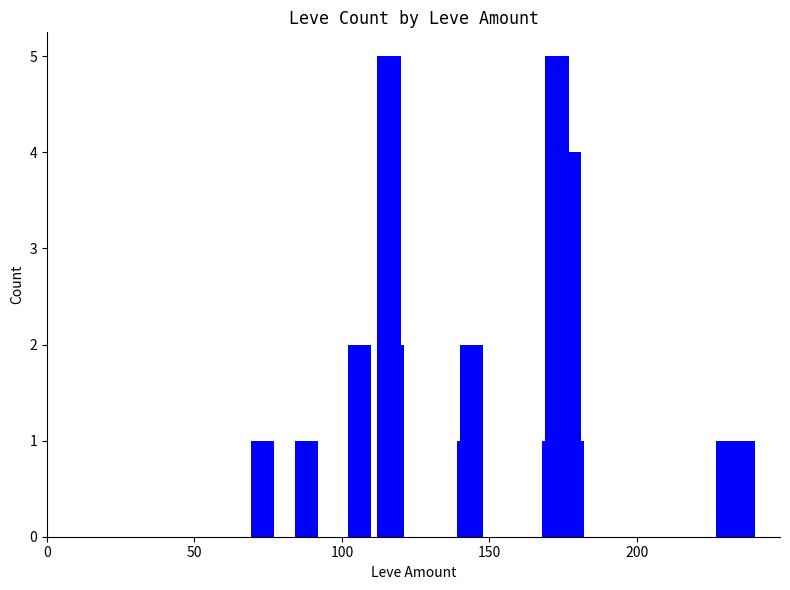

What is the value of the 13th bar from the left?

1